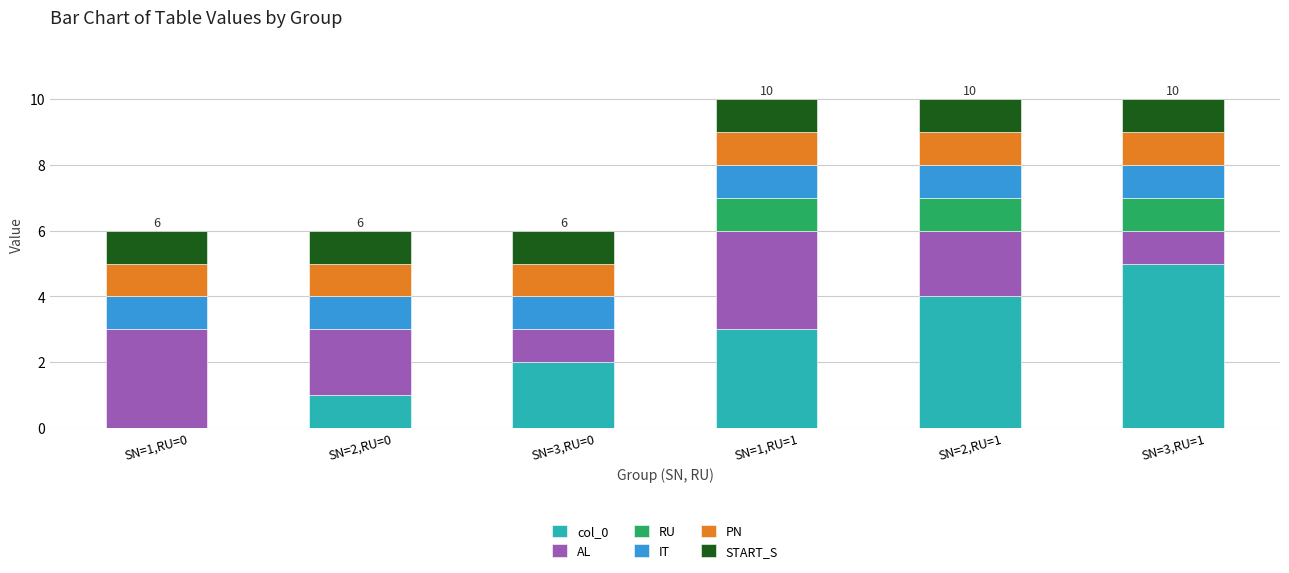

At which label does col_0 reach its peak?

SN=3,RU=1